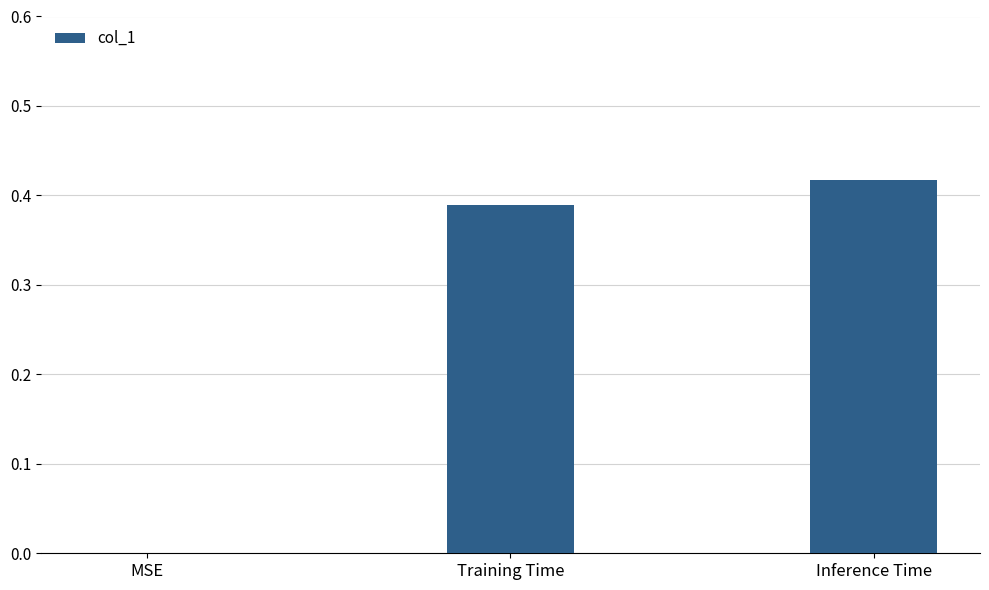

What is the average value?

0.3